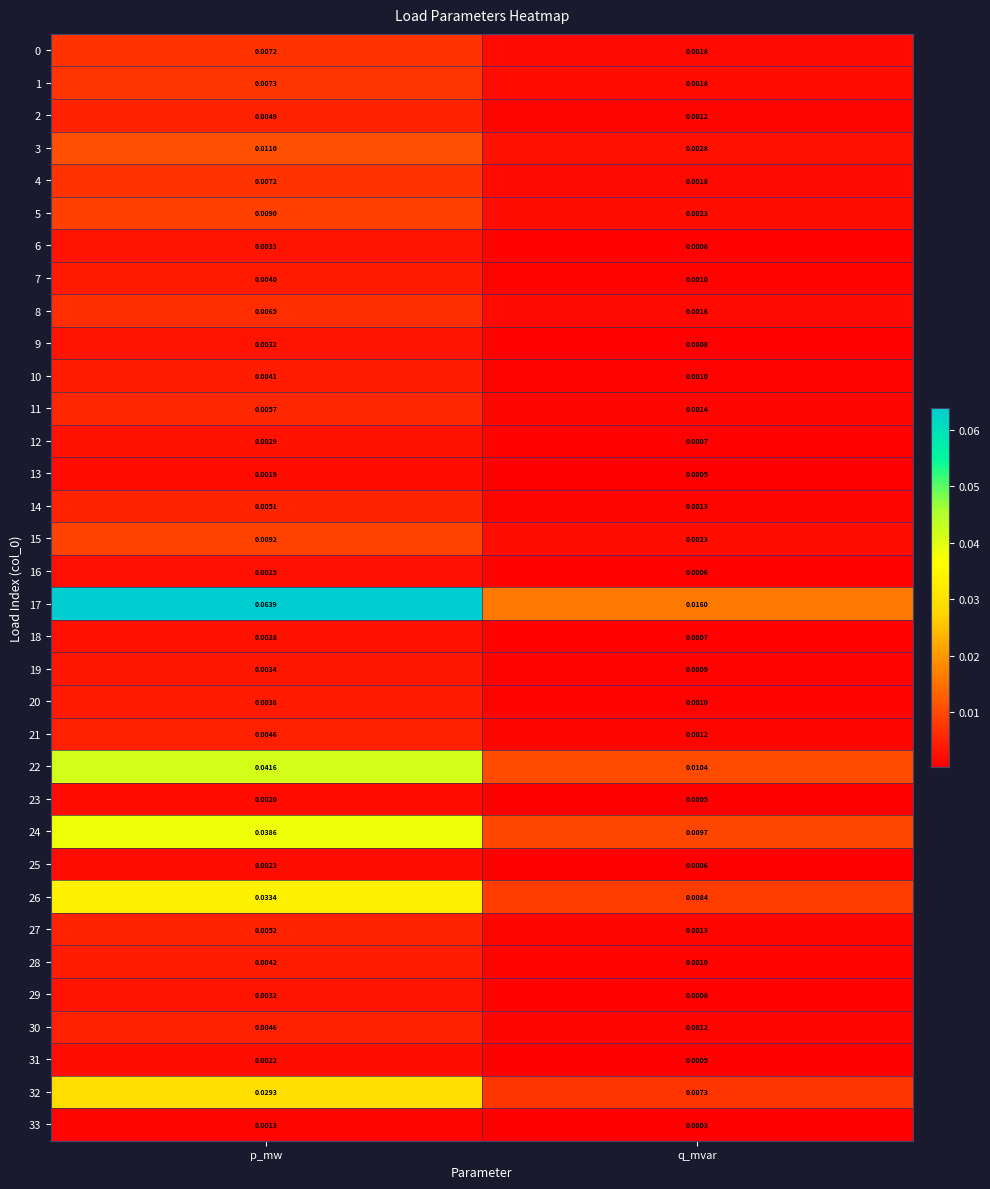

At which label is 10 closest to 0?

q_mvar